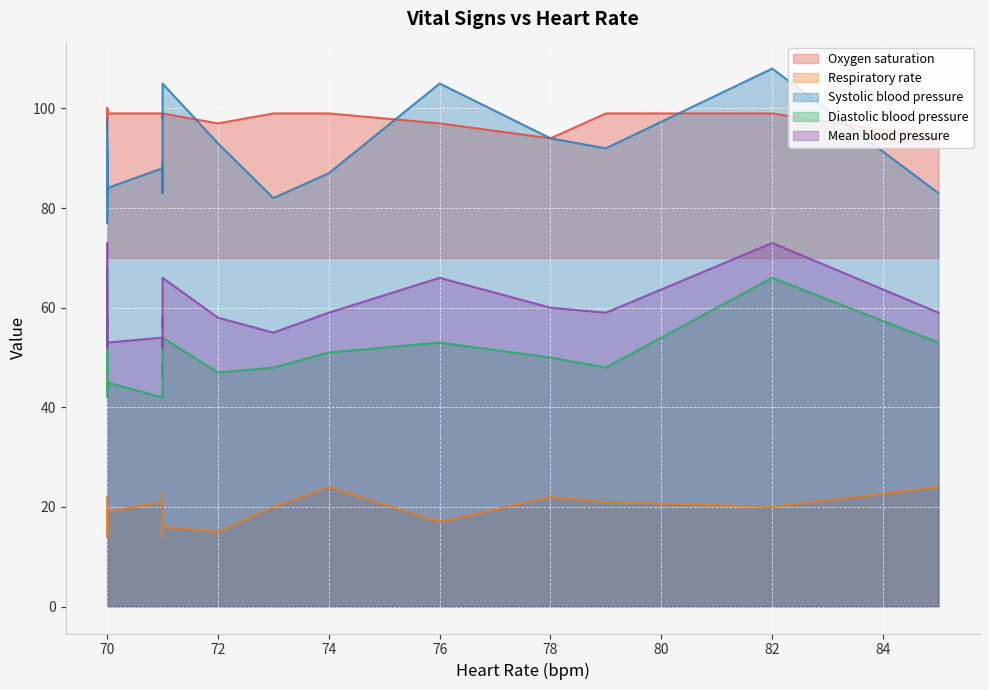

What is the value of the Systolic blood pressure point at the 7th from the left?

88